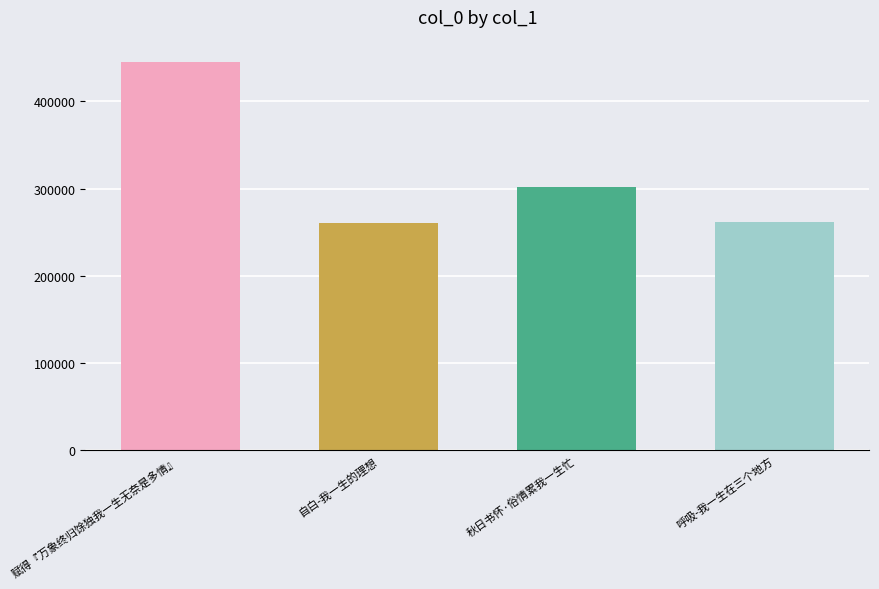

What is the greatest value displayed?

445268